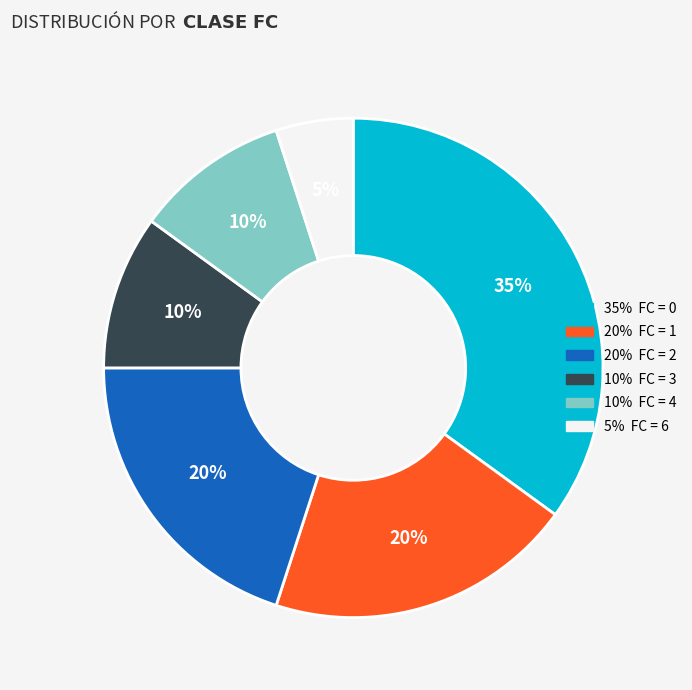

Does any single category account for the majority?

No